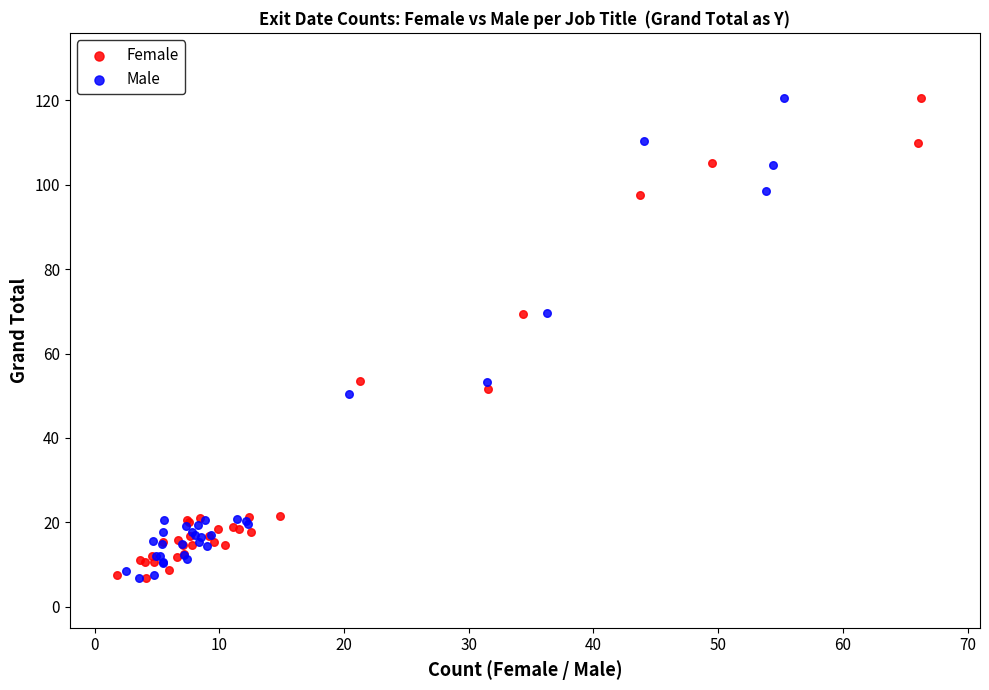

Which series has the widest spread of Y values?

Male